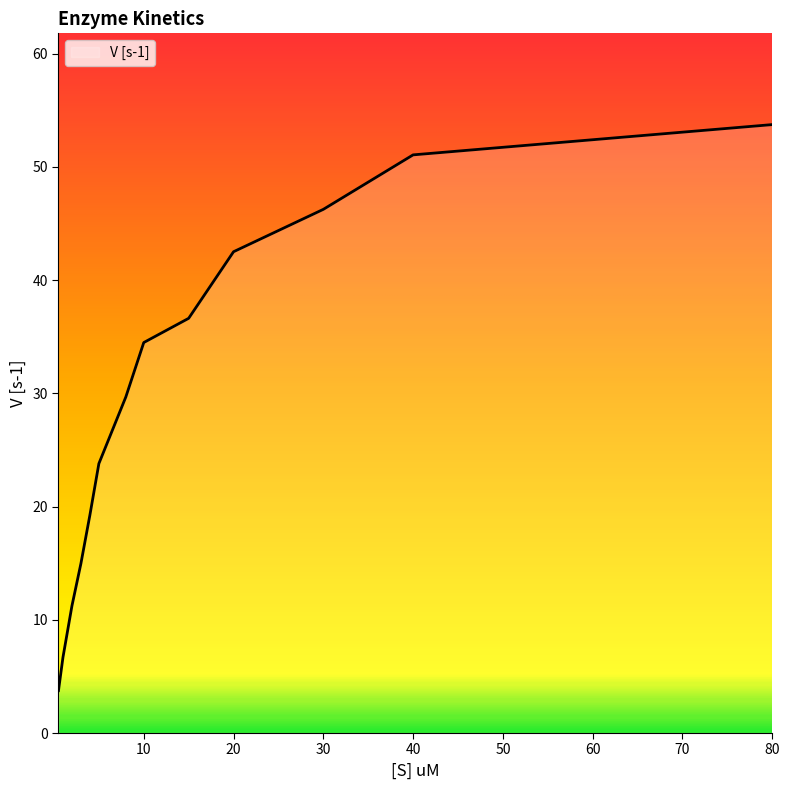

True or false: there are more than 1 points higher than both neighbors.

False